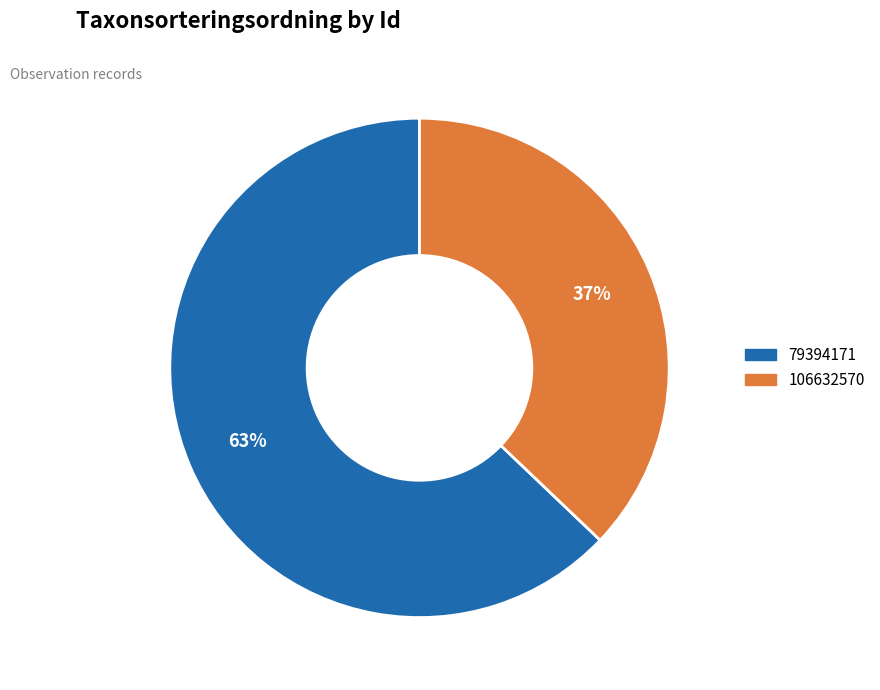

Rank the categories by value from lowest to highest.

106632570, 79394171